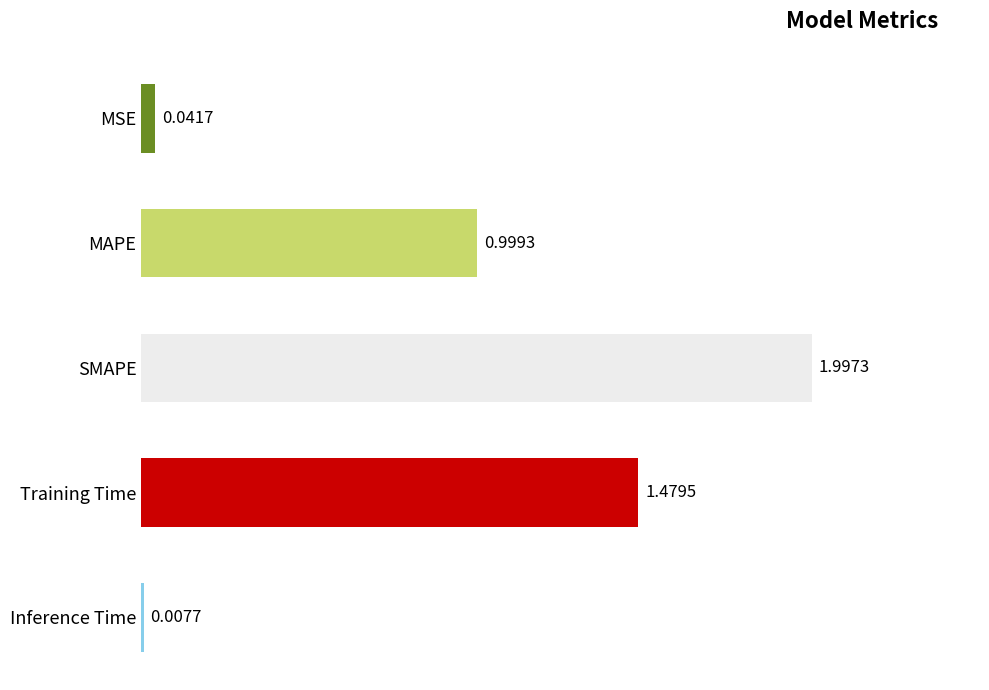

What is the sum of all values?

4.5